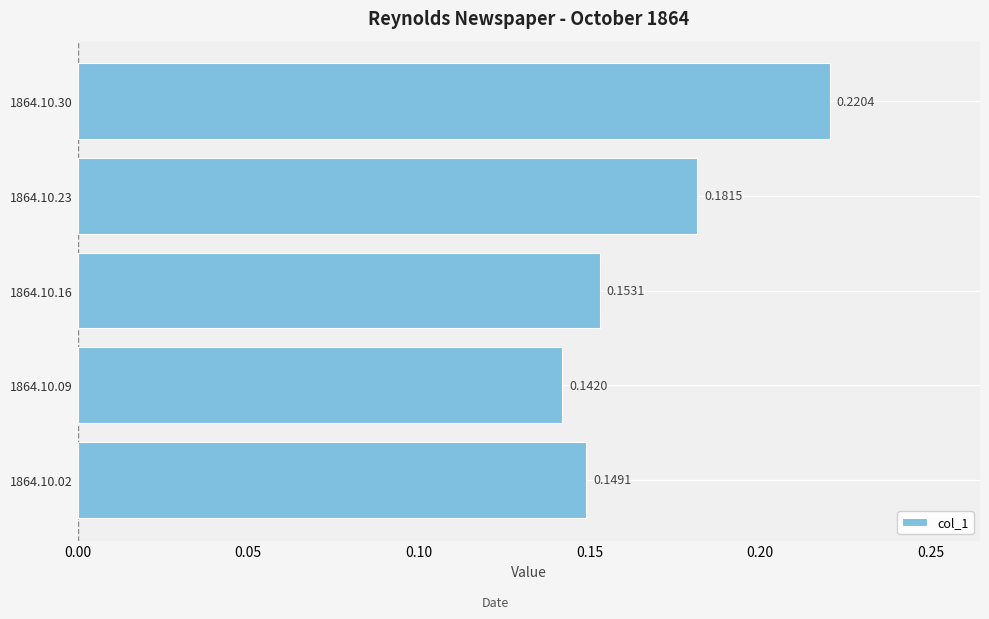

Which label corresponds to the smallest value in the chart?

1864.10.09